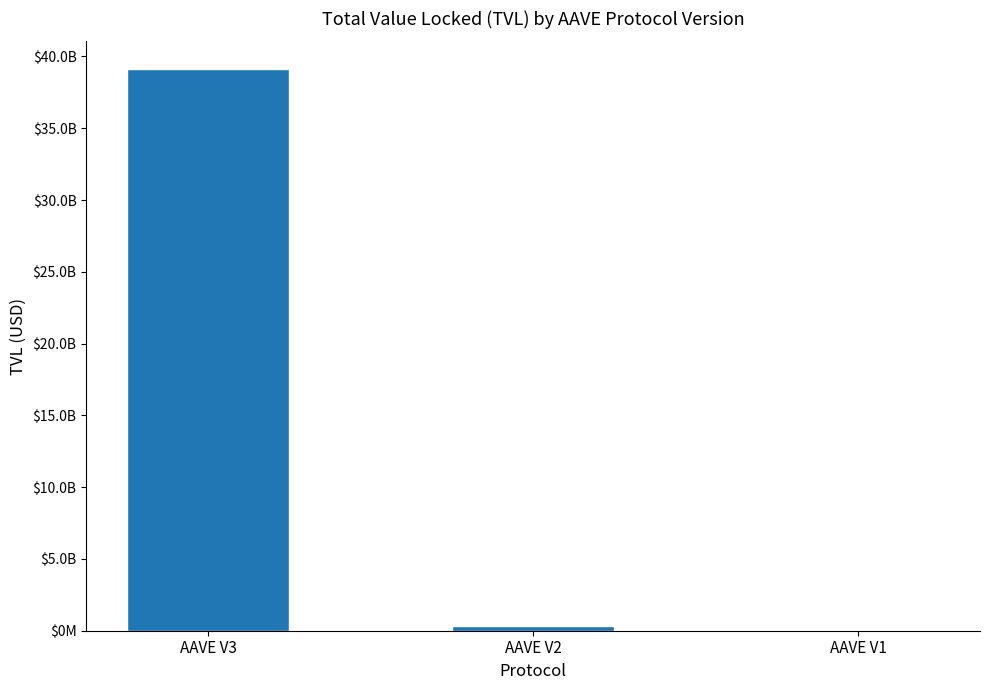

Which has a higher value, AAVE V1 or AAVE V2?

AAVE V2